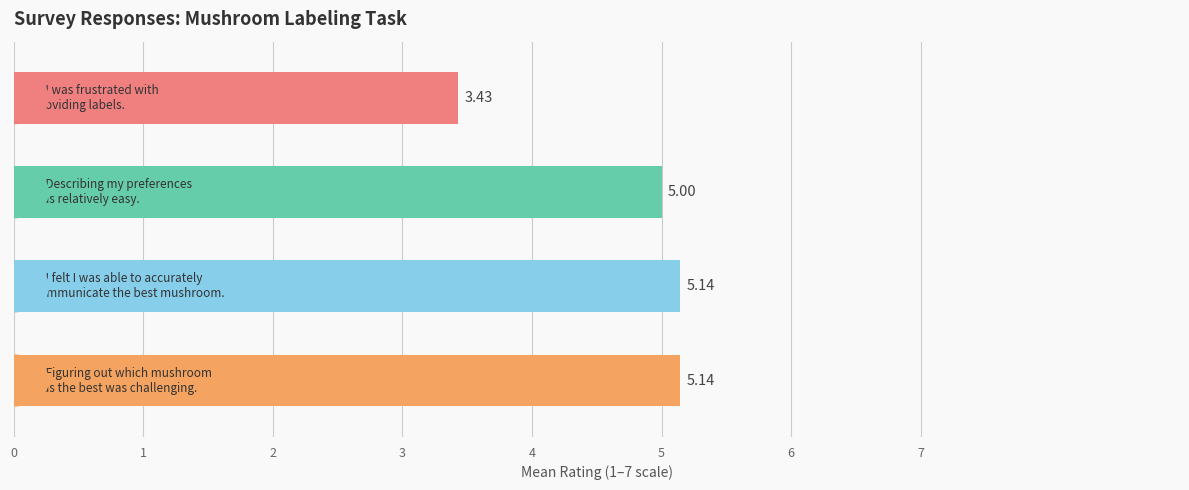

Does the chart contain any negative values?

No